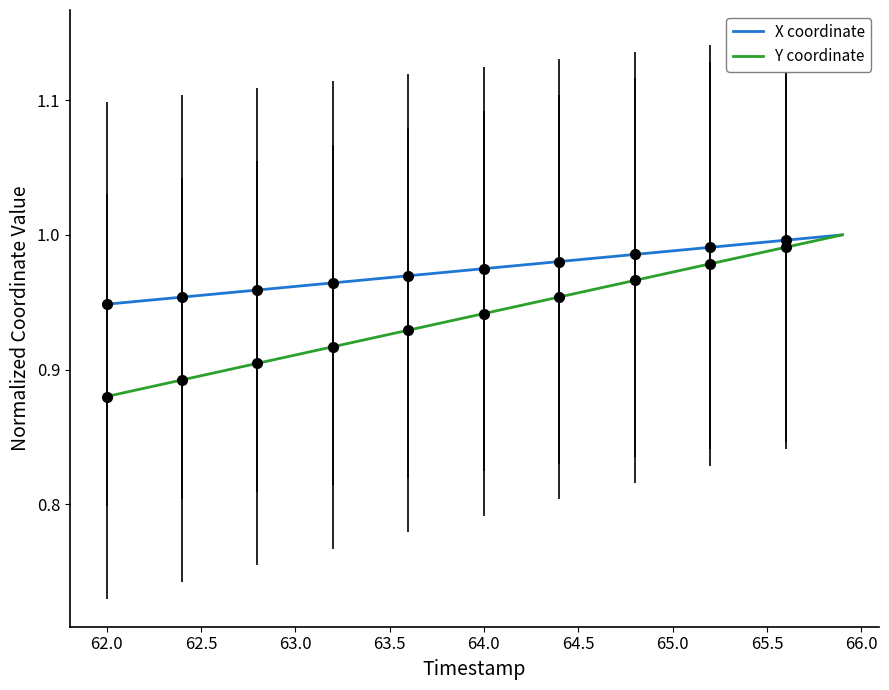

Does the chart have visible grid lines?

No